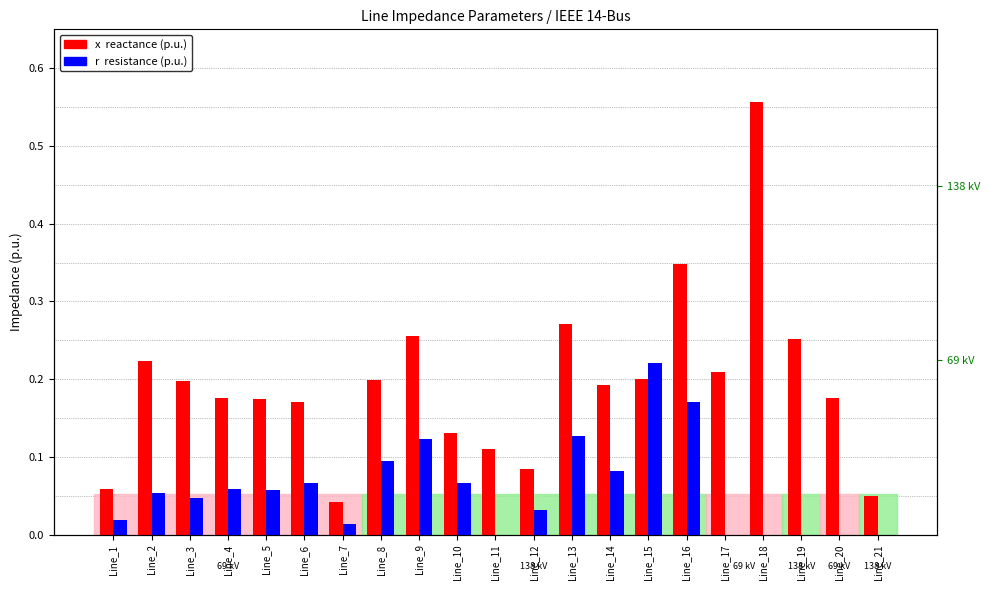

What is the approximate value of x (reactance) at Line_8?

0.2